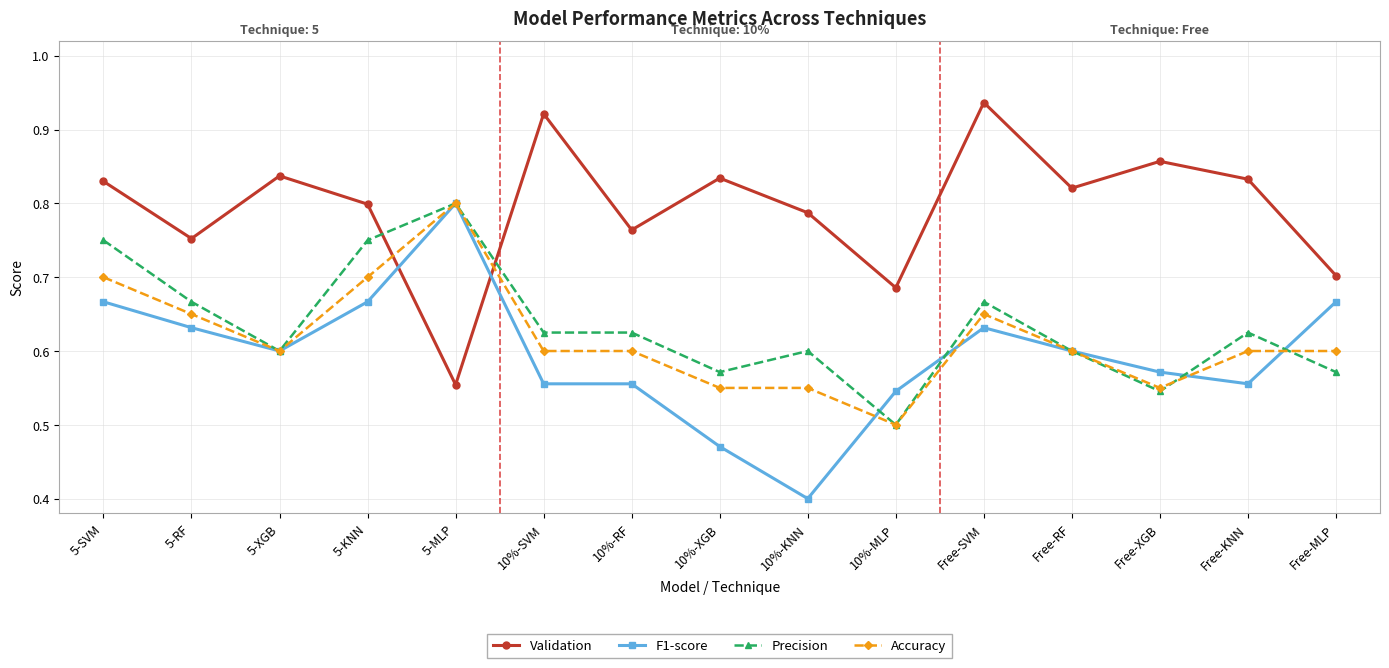

What are all the series names shown in the legend?

Validation, F1-score, Precision, Accuracy